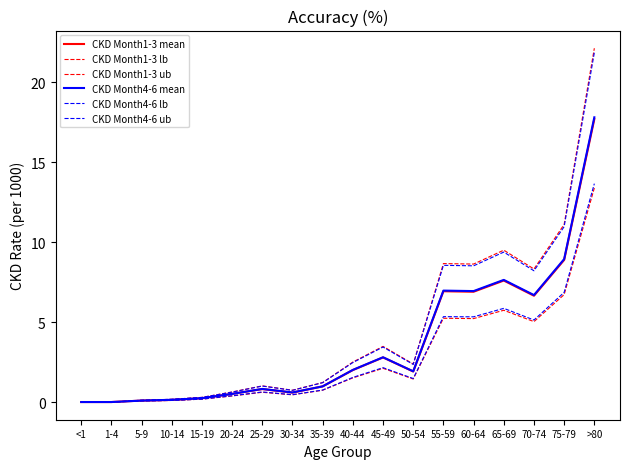

Reading left to right, transcribe all the data shown in this chart.

CKD Month1-3 mean: 0.0	0.0	0.1	0.1	0.2	0.5	0.8	0.6	1.0	2.0	2.8	1.9	6.9	6.9	7.6	6.7	8.9	17.7
CKD Month1-3 lb: 0.0	0.0	0.1	0.1	0.2	0.4	0.6	0.5	0.7	1.5	2.1	1.4	5.2	5.2	5.7	5.0	6.7	13.4
CKD Month1-3 ub: 0.0	0.0	0.1	0.2	0.3	0.6	1.0	0.7	1.2	2.5	3.5	2.4	8.7	8.6	9.5	8.3	11.1	22.1
CKD Month4-6 mean: 0.0	0.0	0.1	0.1	0.2	0.5	0.8	0.6	1.0	2.0	2.8	1.9	7.0	6.9	7.6	6.7	8.9	17.8
CKD Month4-6 lb: 0.0	0.0	0.1	0.1	0.2	0.4	0.6	0.5	0.8	1.5	2.1	1.5	5.3	5.3	5.9	5.1	6.9	13.7
CKD Month4-6 ub: 0.0	0.0	0.1	0.2	0.3	0.6	1.0	0.7	1.2	2.5	3.4	2.4	8.6	8.5	9.4	8.2	11.0	21.9